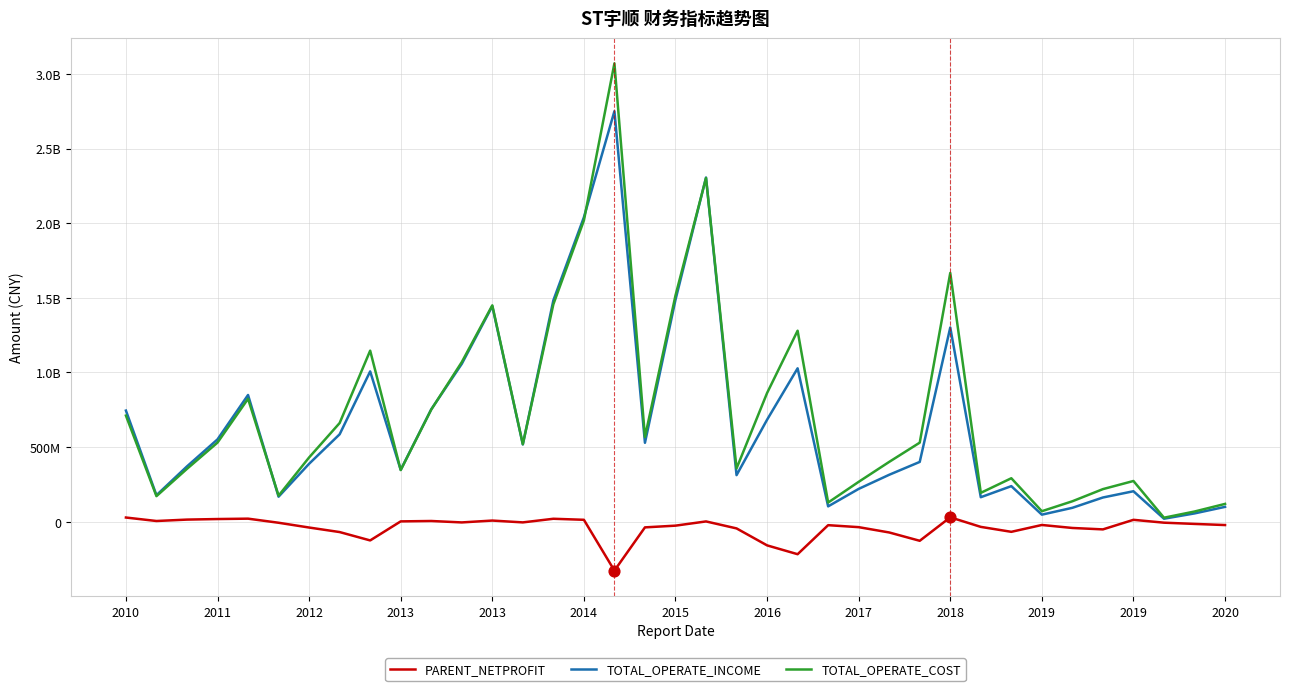

What are all the series names shown in the legend?

PARENT_NETPROFIT, TOTAL_OPERATE_INCOME, TOTAL_OPERATE_COST